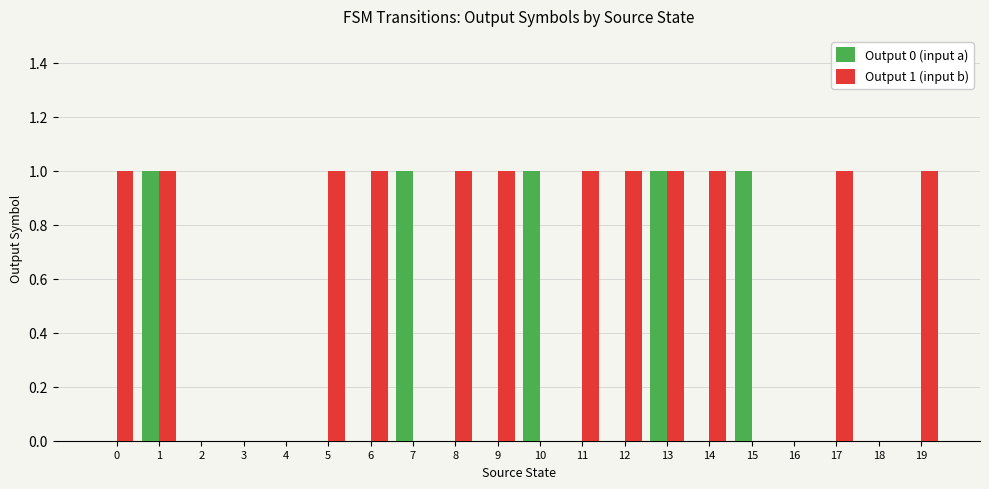

Between 3 and 15, which series saw the biggest shift?

Output 0 (input a)